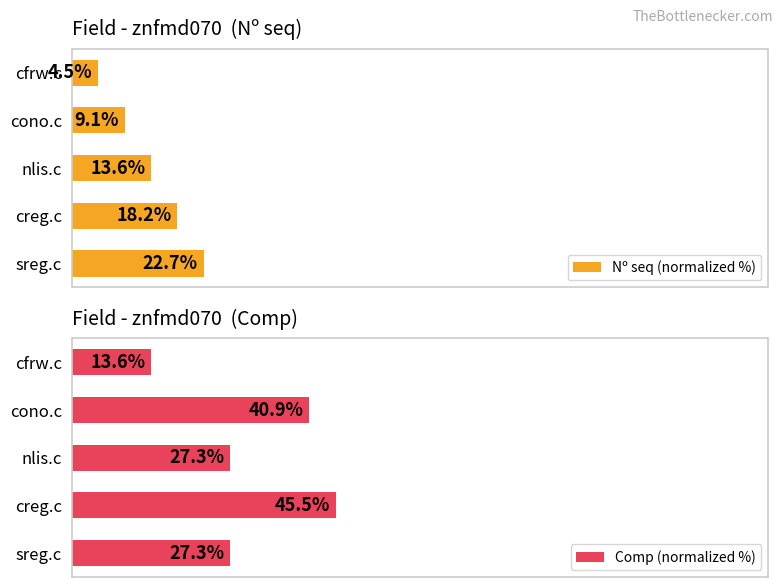

What is the average value of the Comp (normalized %) series?

30.9